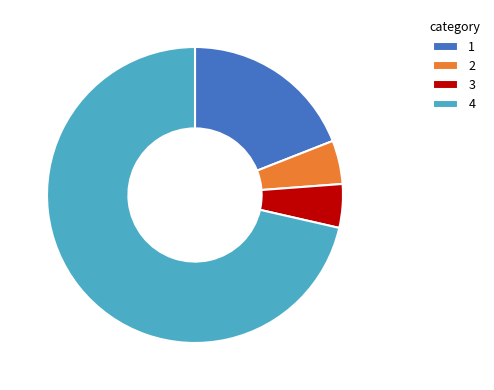

What is the majority slice?

4